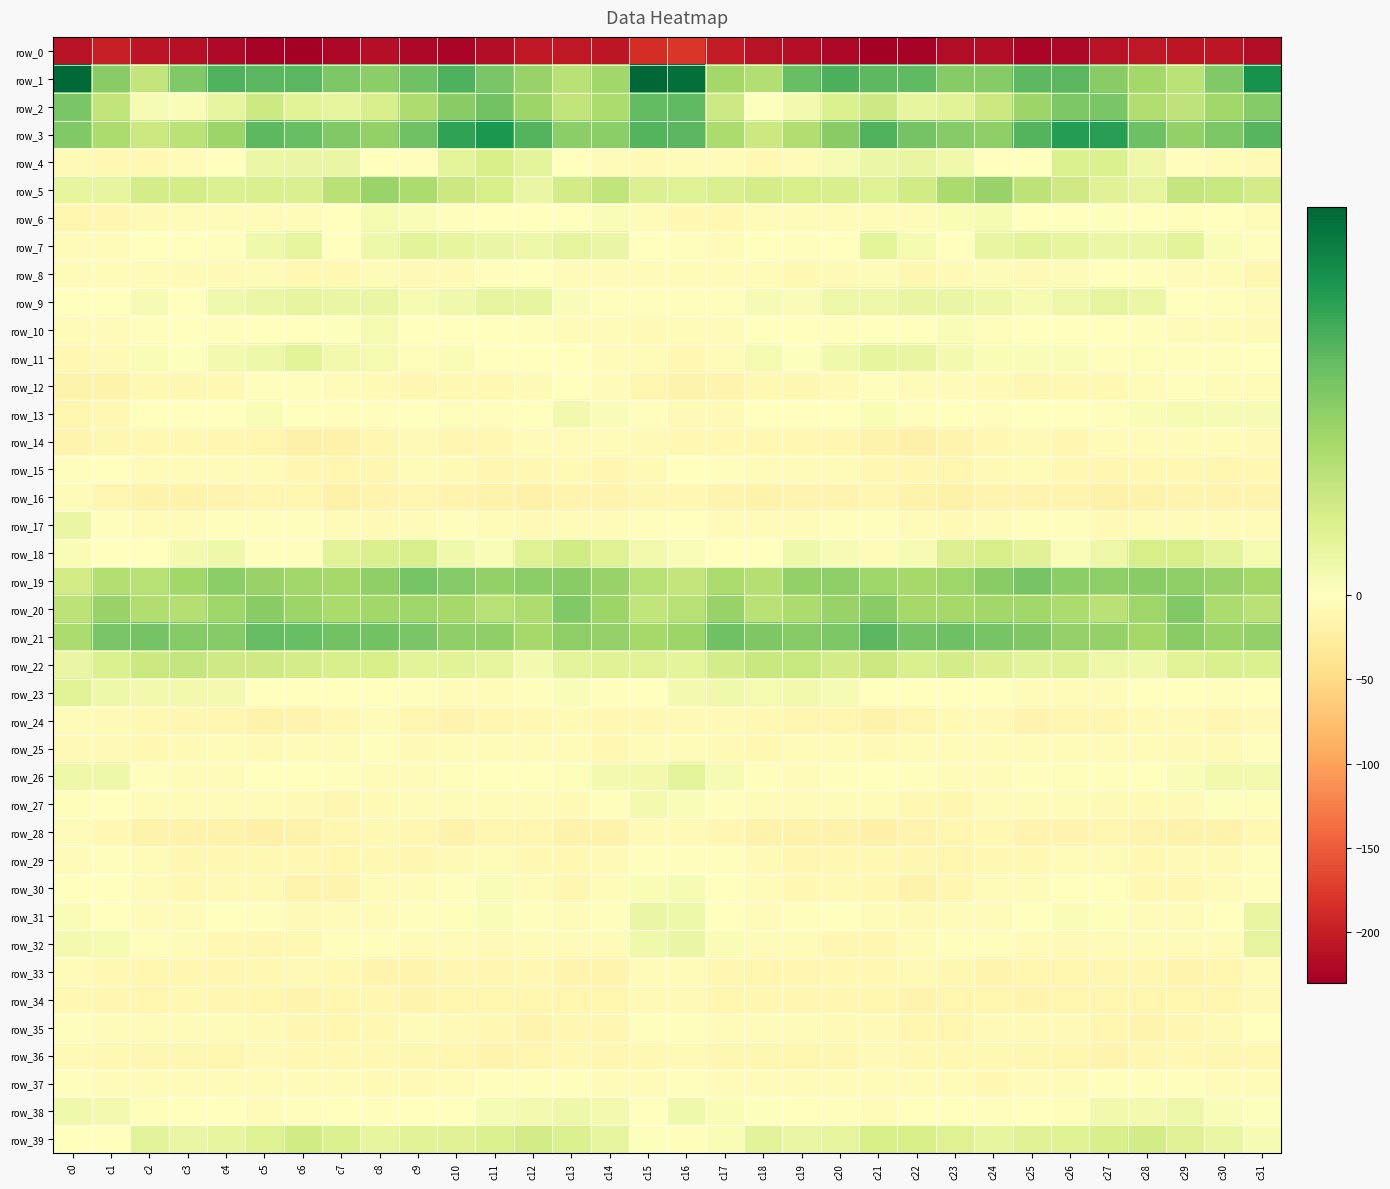

What is the lowest value of the row_33 series?

-16.0